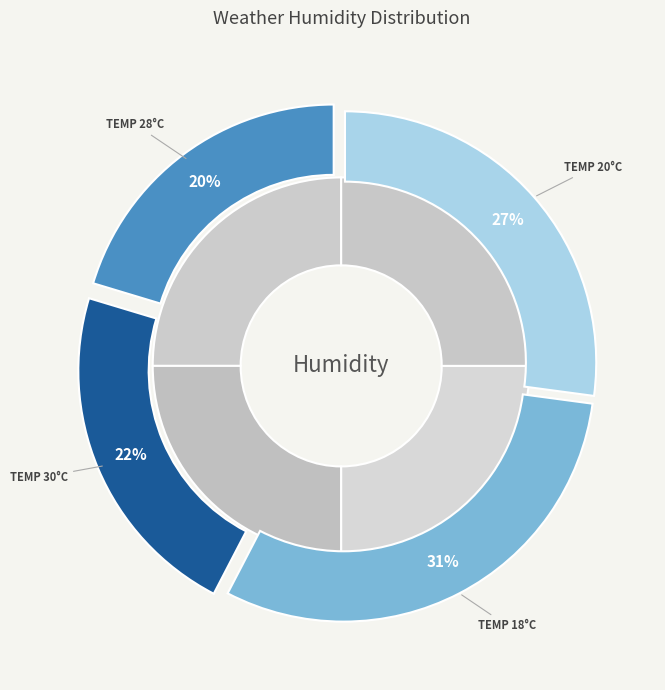

To the nearest percent, what is the difference between the 20 and 30 slice percentages?

5%